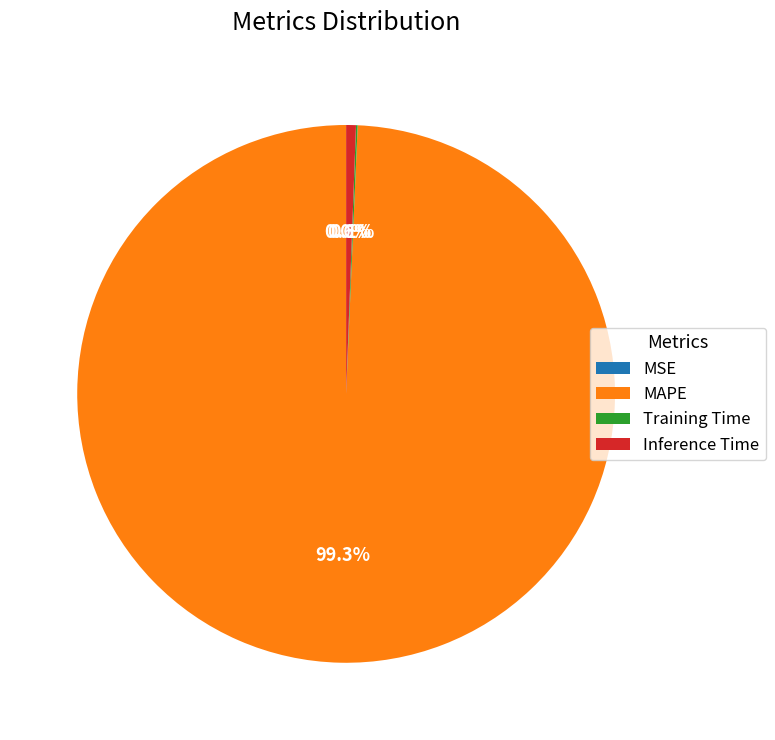

Is there a majority slice in this chart?

Yes